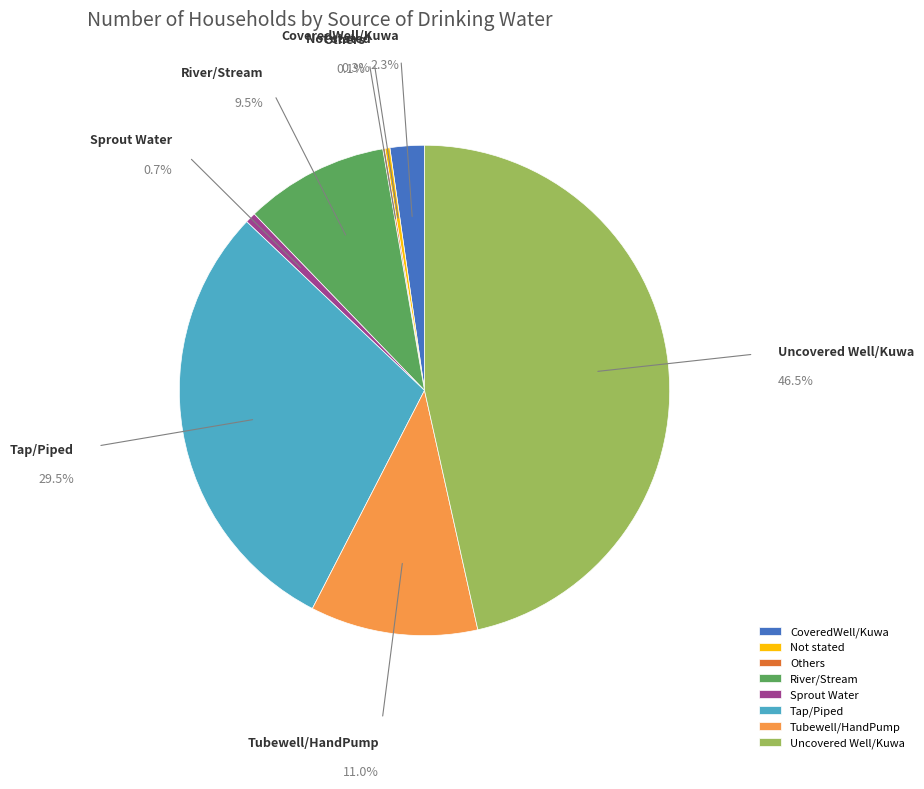

Rank the categories by value from highest to lowest.

Uncovered Well/Kuwa, Tap/Piped, Tubewell/HandPump, River/Stream, CoveredWell/Kuwa, Sprout Water, Not stated, Others